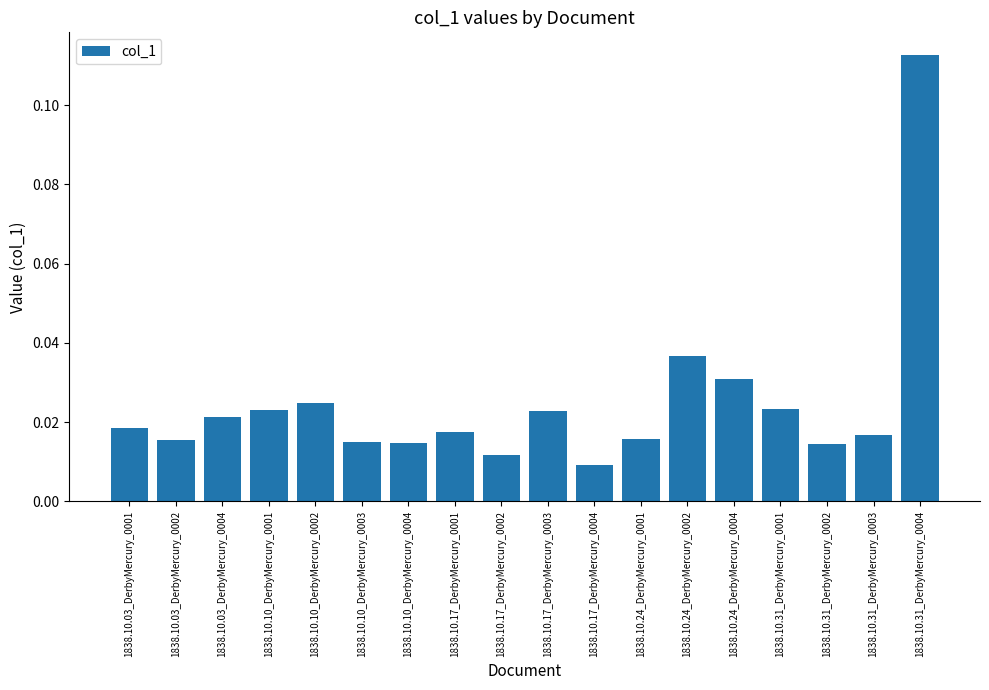

What is the label of the 17th bar from the right?

1838.10.03_DerbyMercury_0002